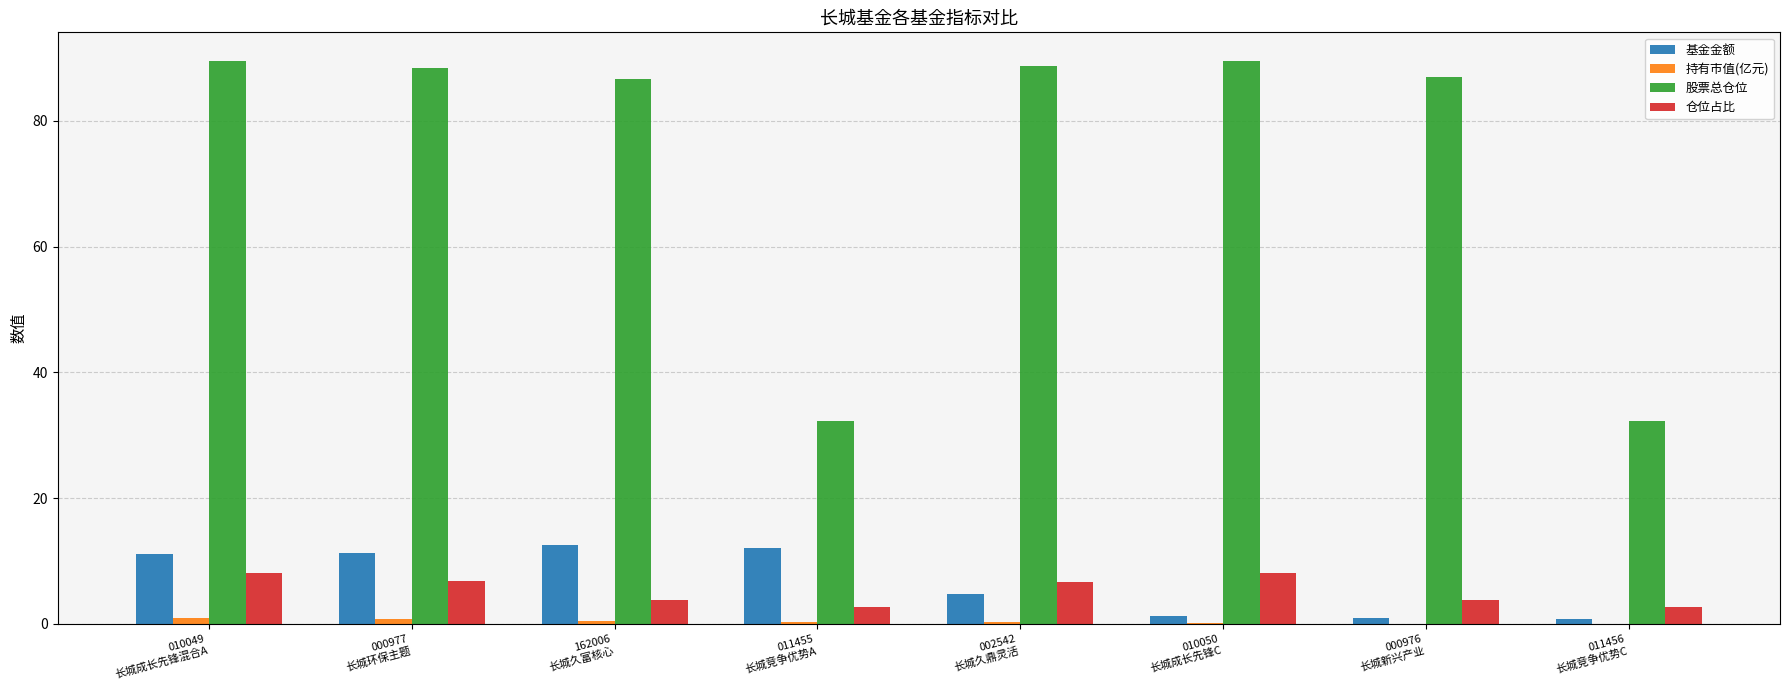

Which series has the largest total across all categories?

股票总仓位